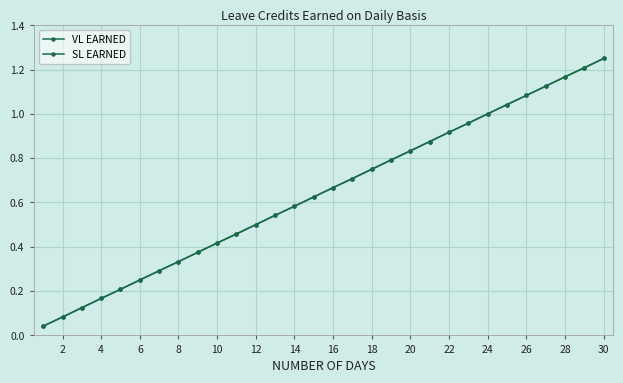

Is this an area chart (filled region under the line)?

No